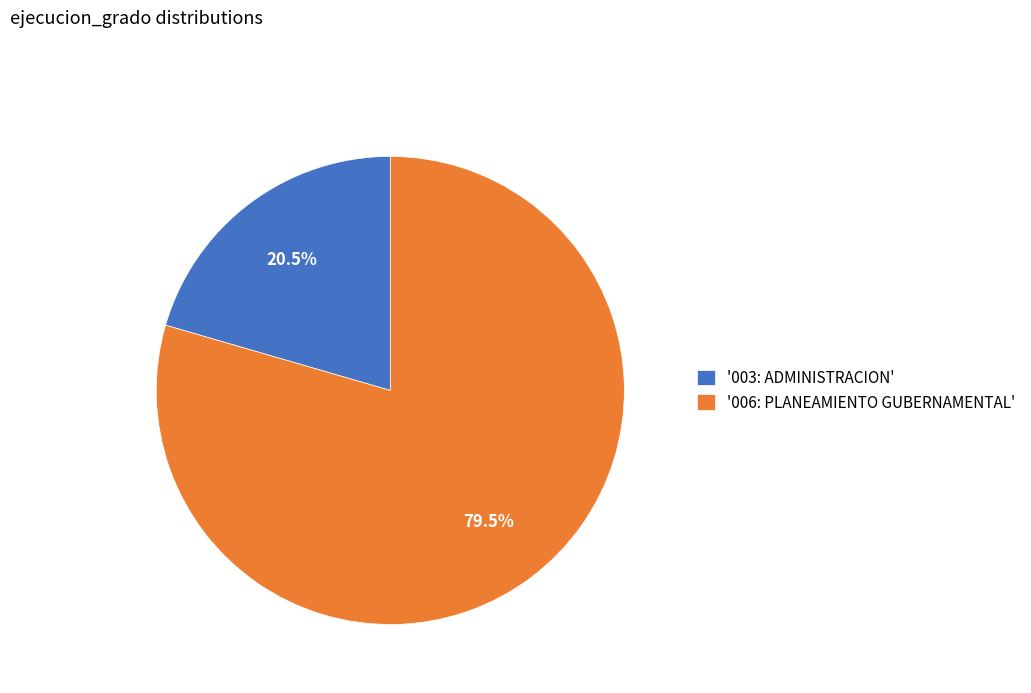

Which slice represents more than half of the pie?

'006: PLANEAMIENTO GUBERNAMENTAL'